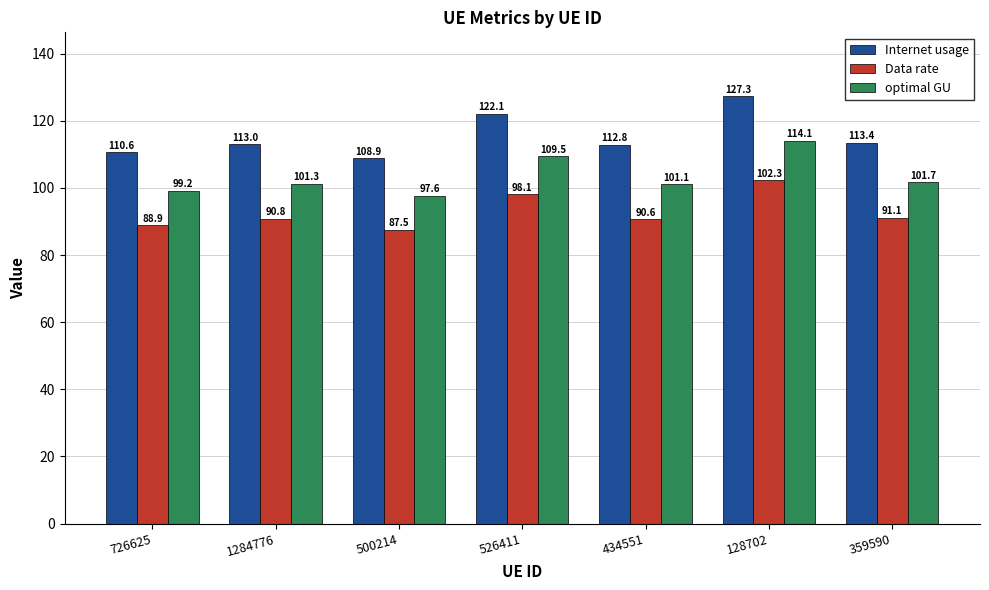

Reading left to right, what are all the values shown in this chart?

Internet usage: 726625=110.6	1284776=113.0	500214=108.9	526411=122.1	434551=112.8	128702=127.3	359590=113.4
Data rate: 726625=88.9	1284776=90.8	500214=87.5	526411=98.1	434551=90.6	128702=102.3	359590=91.1
optimal GU: 726625=99.2	1284776=101.3	500214=97.6	526411=109.5	434551=101.1	128702=114.1	359590=101.7